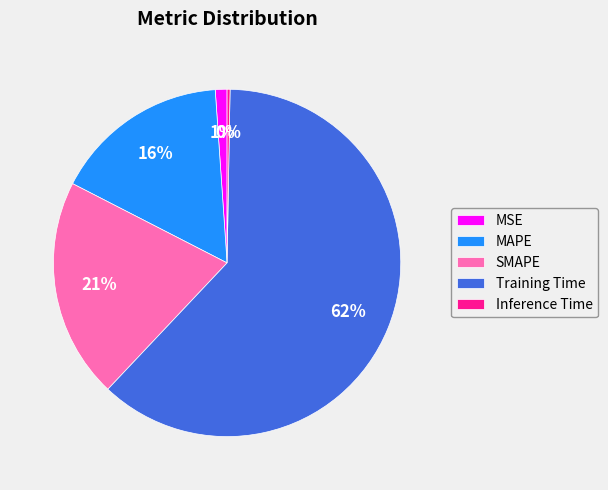

Which slice is the largest?

Training Time